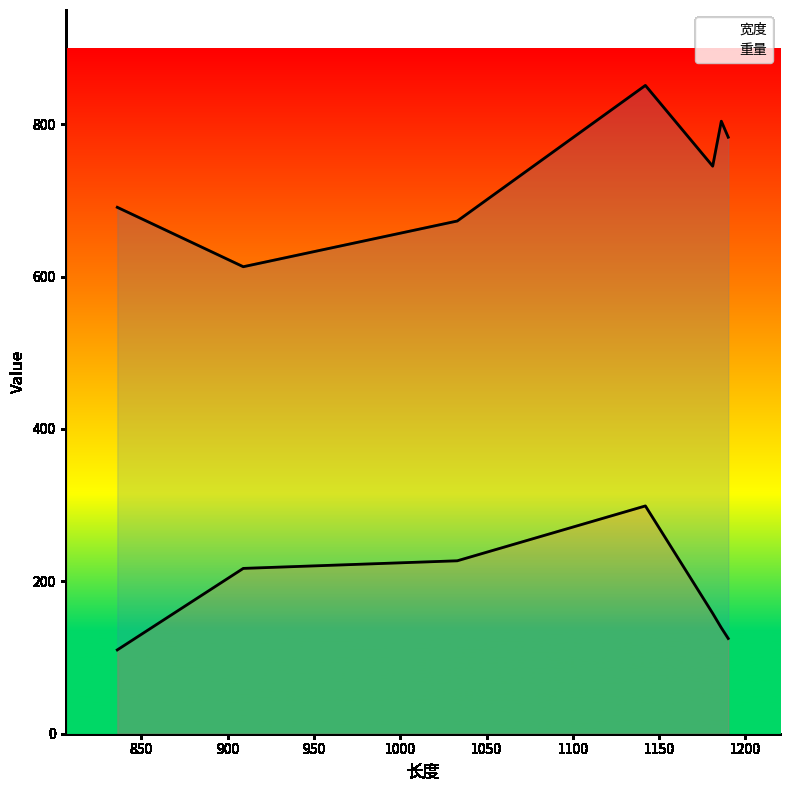

Is the value of 宽度 at 800 greater than the value of 重量 at 850?

Yes